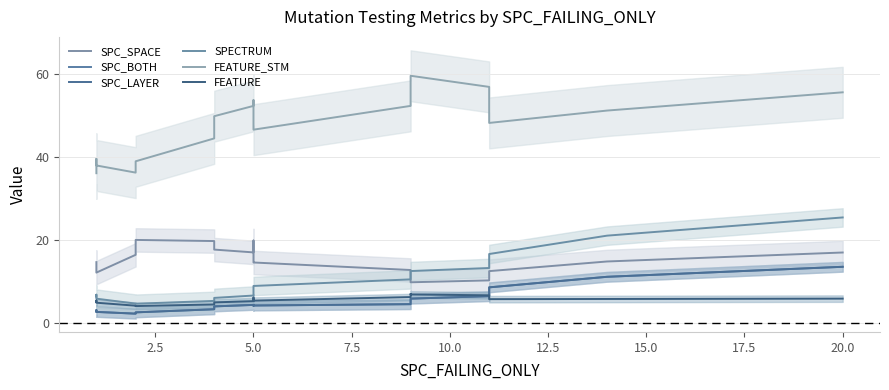

Does the chart display data point markers on the line(s)?

No